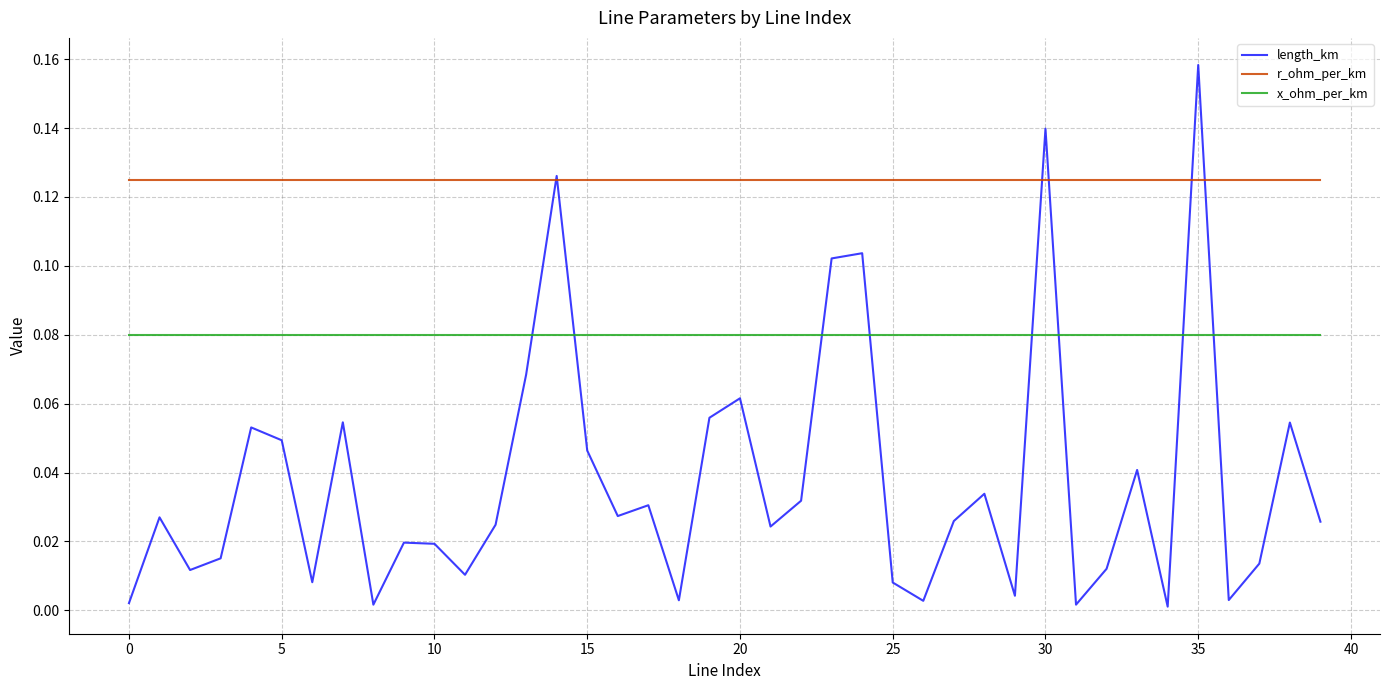

Which series ends up on top after the final intersection of r_ohm_per_km and length_km?

r_ohm_per_km